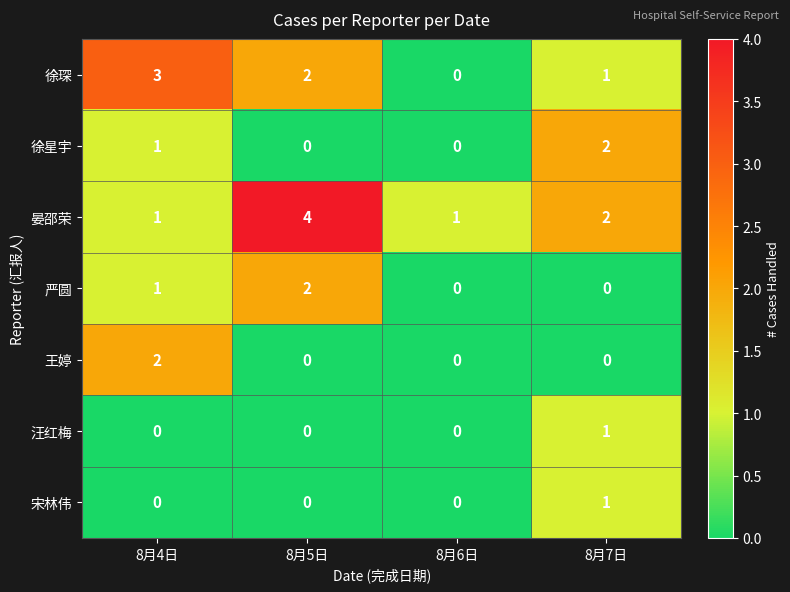

List the labels in order of 徐琛 value, largest first.

8月4日, 8月5日, 8月7日, 8月6日